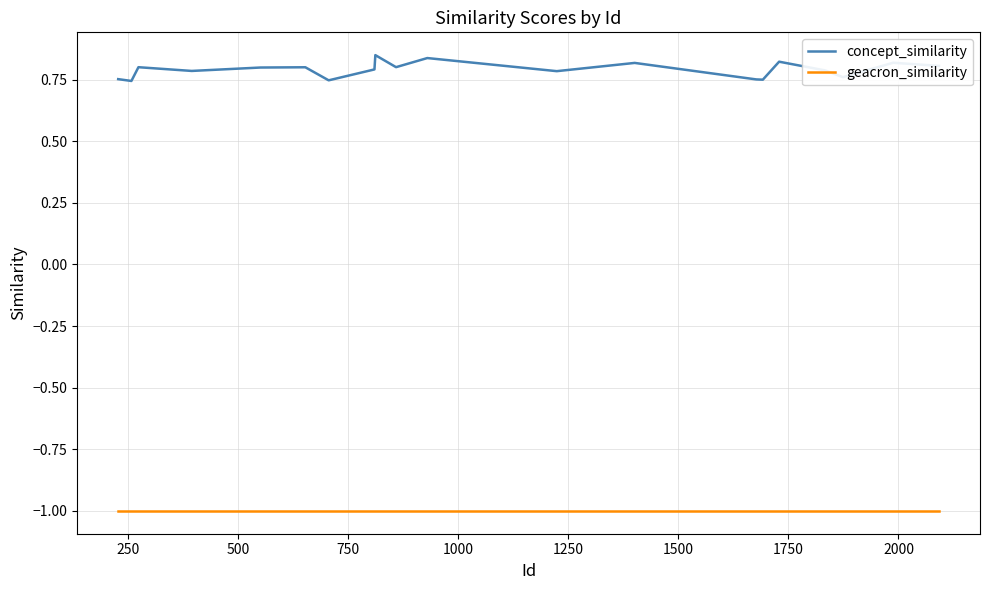

What is the maximum value for geacron_similarity?

-1.0